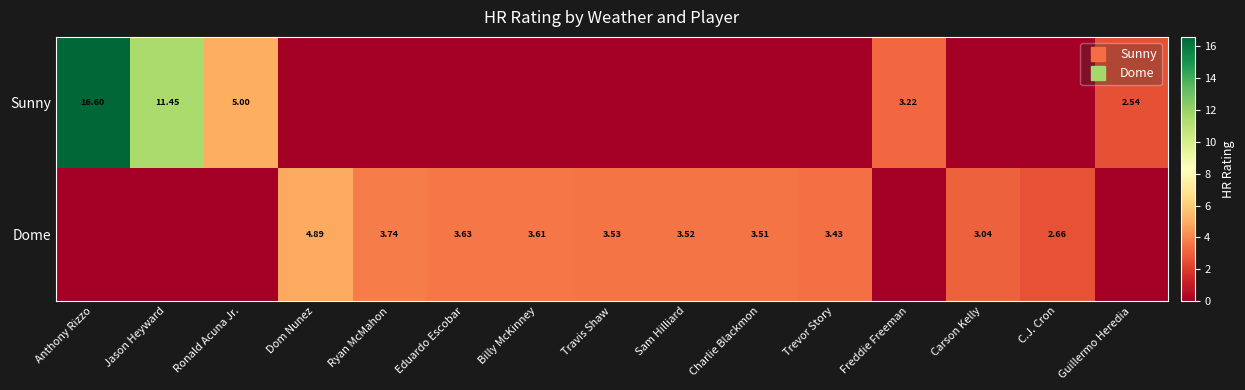

Where is Sunny nearest to the value 8?

Ronald Acuna Jr.